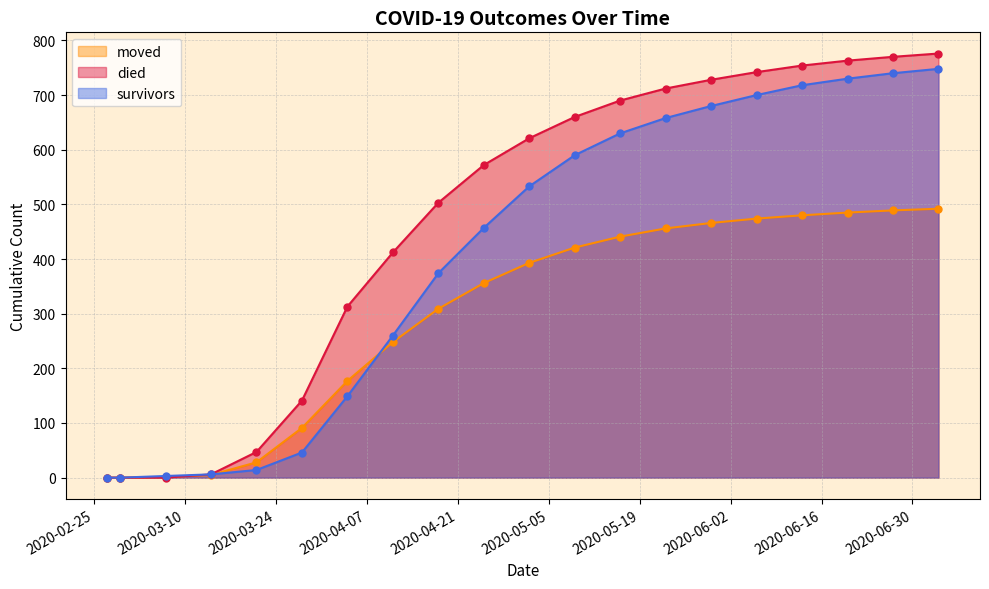

The moved series shows 40 at 2020-03-21. True or false?

False